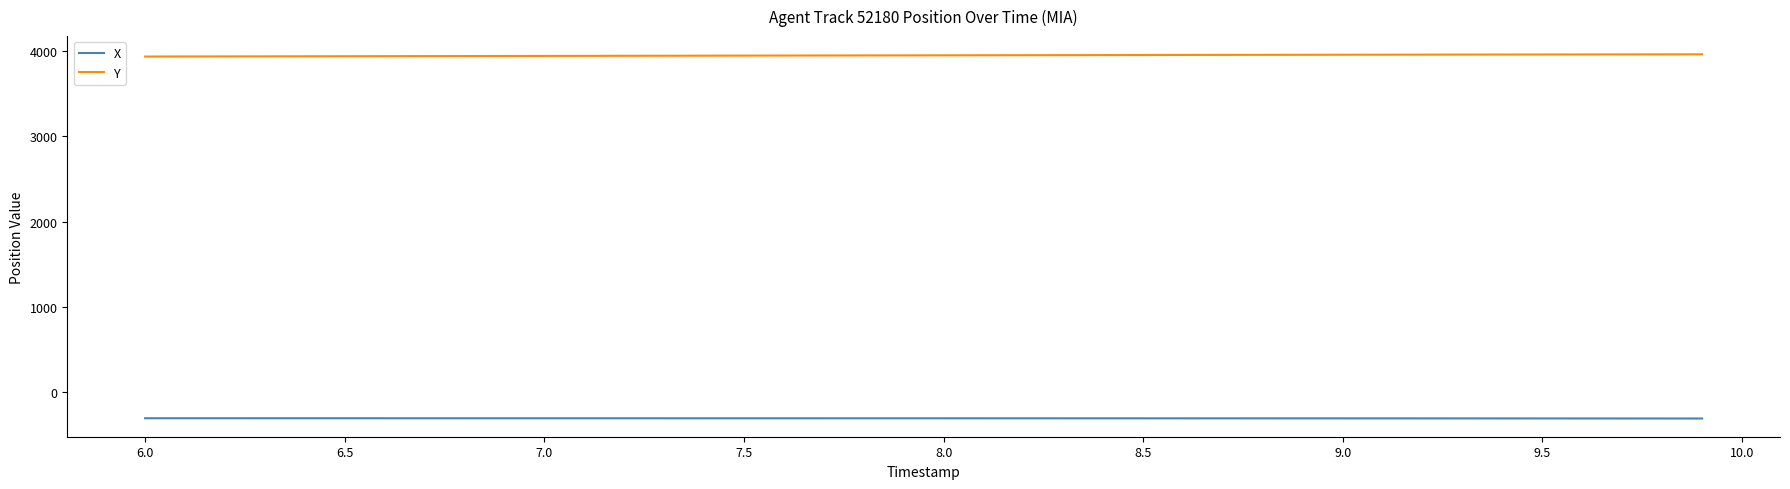

Count the number of data series in this chart.

2